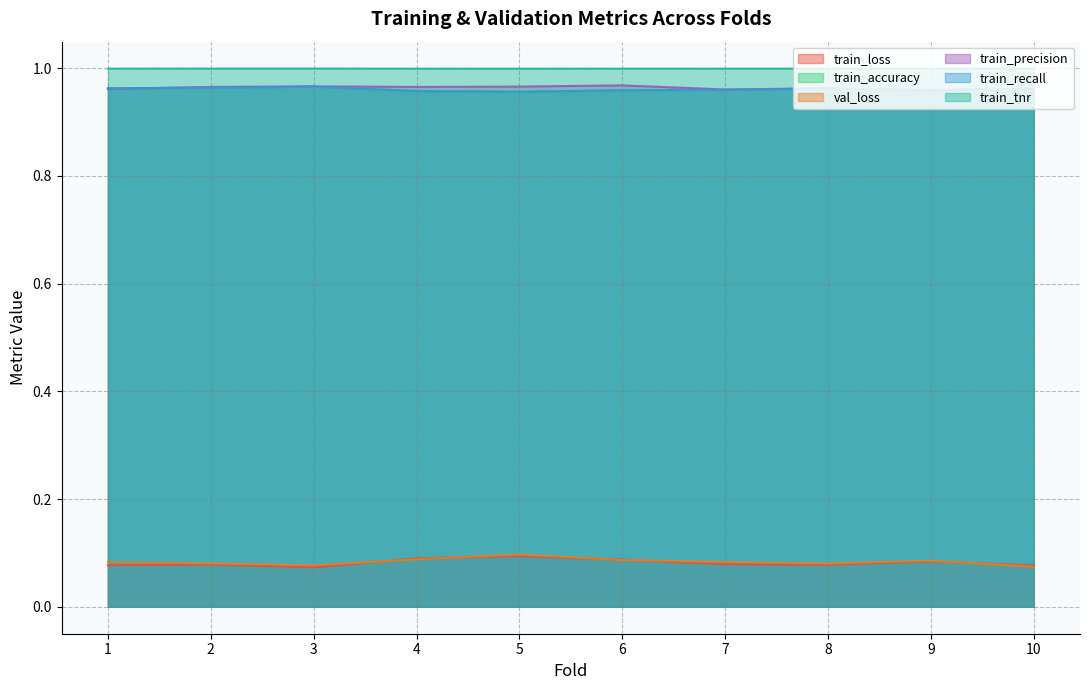

True or false: val_loss and train_accuracy cross at least once.

False